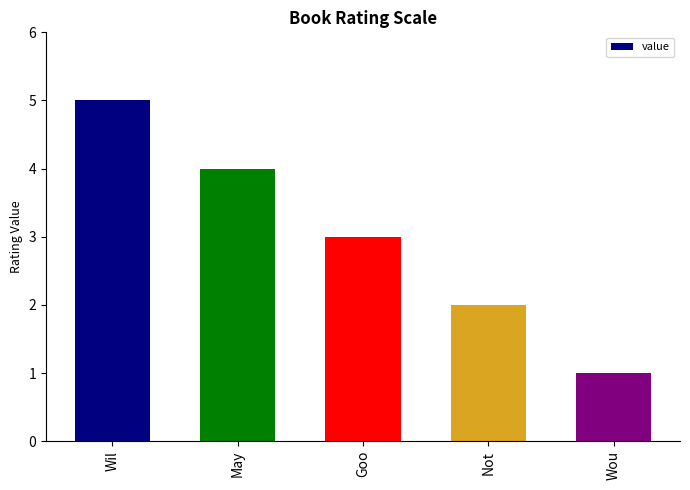

How many values are below 3?

2